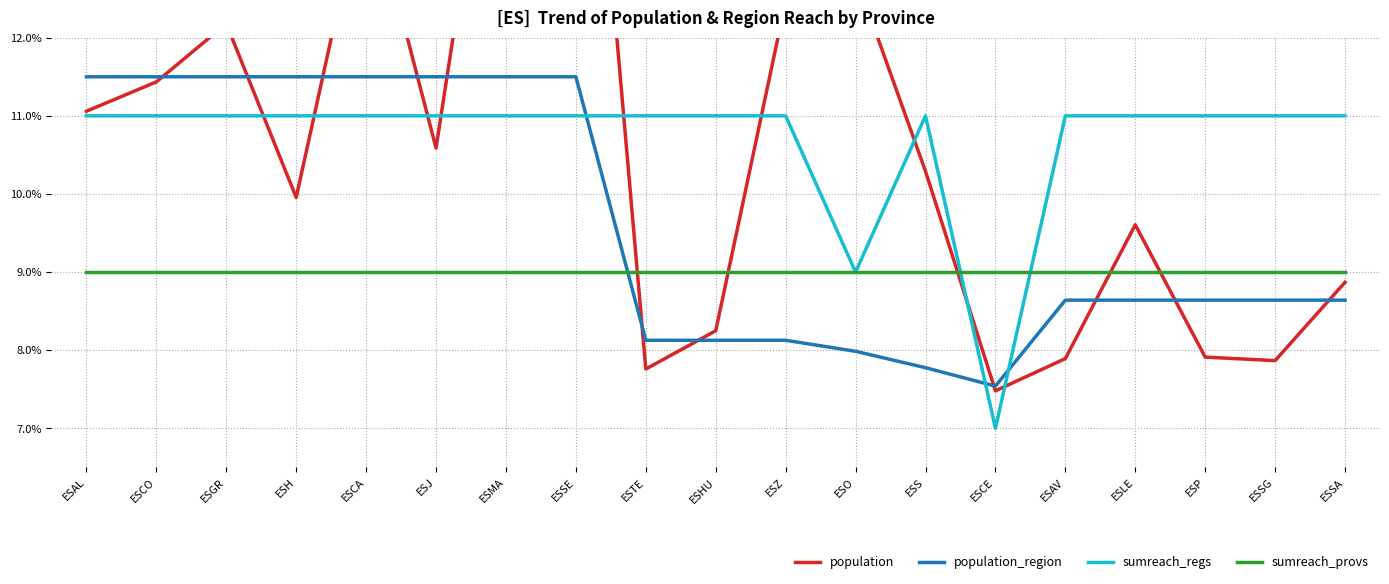

The sumreach_provs series shows 9.0 at ESHU. True or false?

True